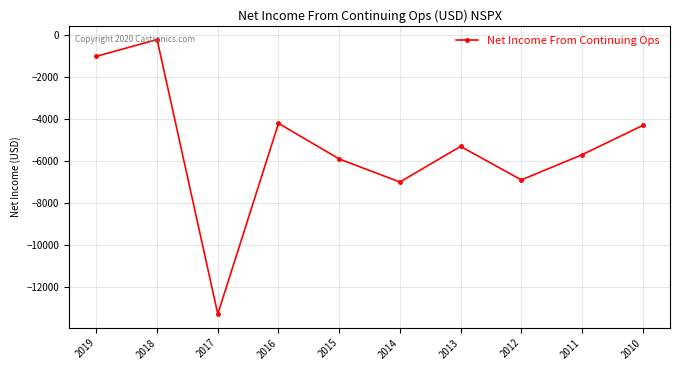

What is the difference between the second highest and second lowest values?

6000